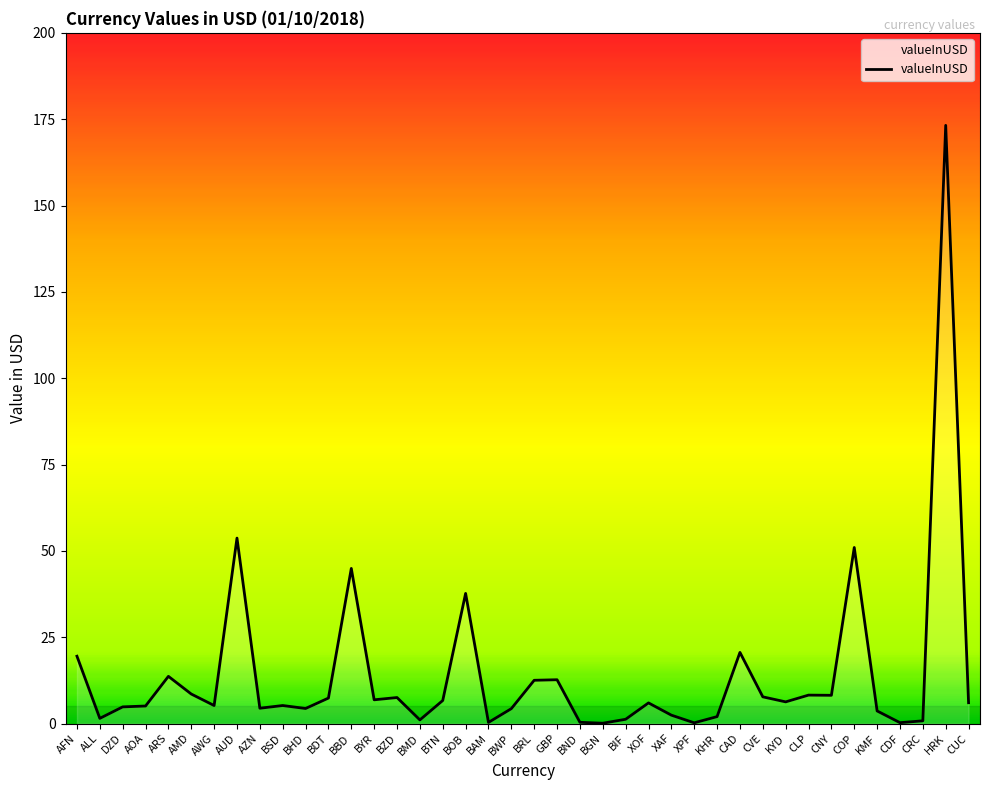

What is the greatest value displayed?

173.2